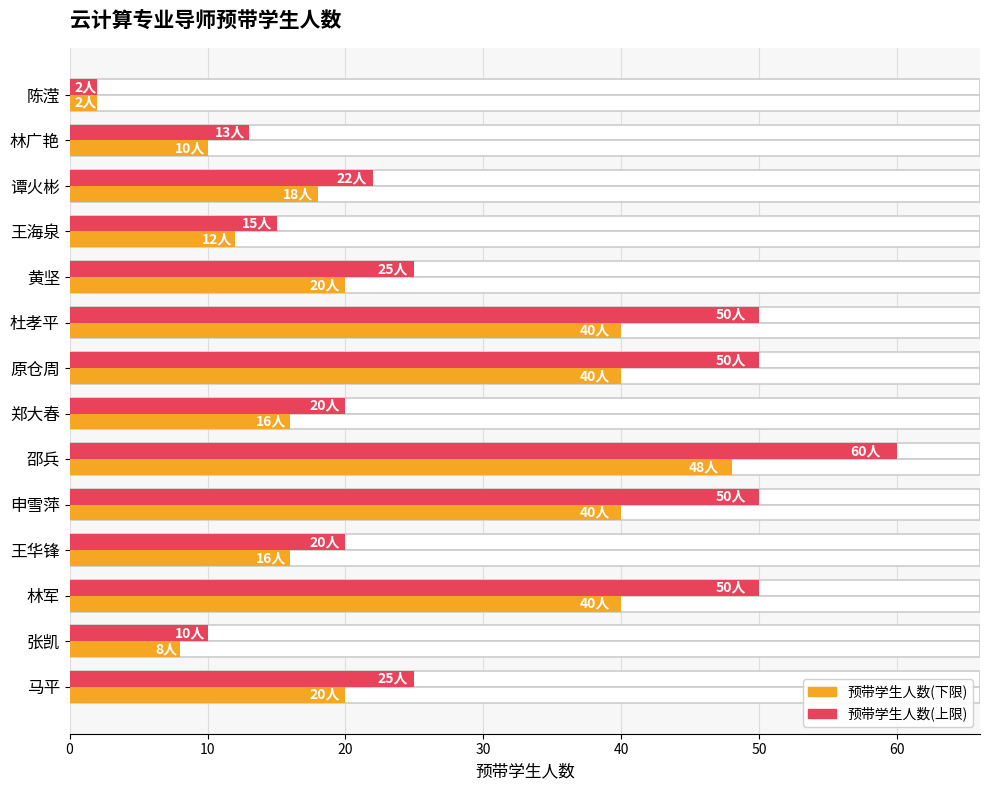

What is the difference between the maximum and minimum values in the 预带学生人数(上限) series?

58